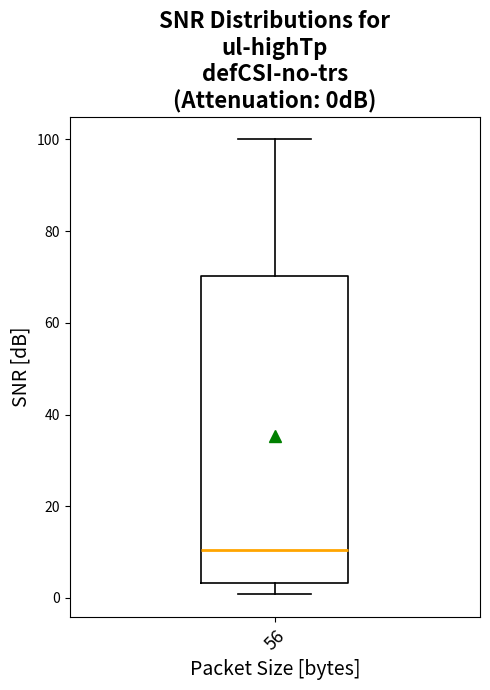

Where does the lower whisker of the box at x = 56 end on the y-axis? The values are not printed on the chart, so give them approximately, as read against the axis.

0